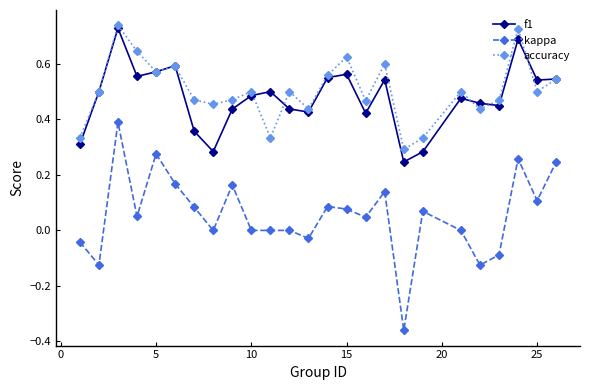

True or false: kappa has more than 2 interior local peaks.

True